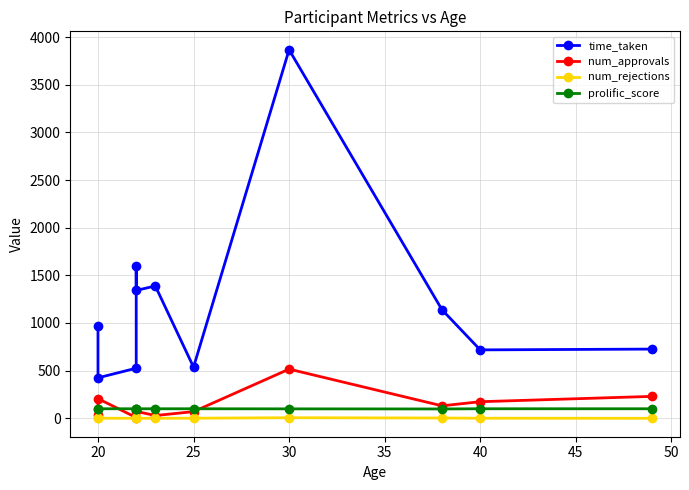

True or false: num_rejections and prolific_score intersect in this chart.

False